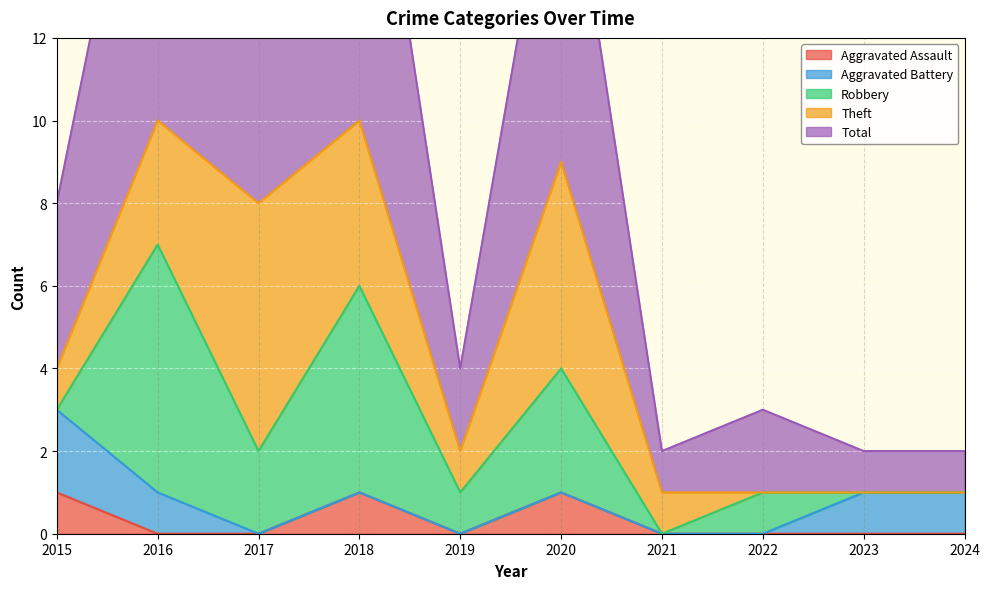

What is the difference between the Total values at 2022 and 2020?

7